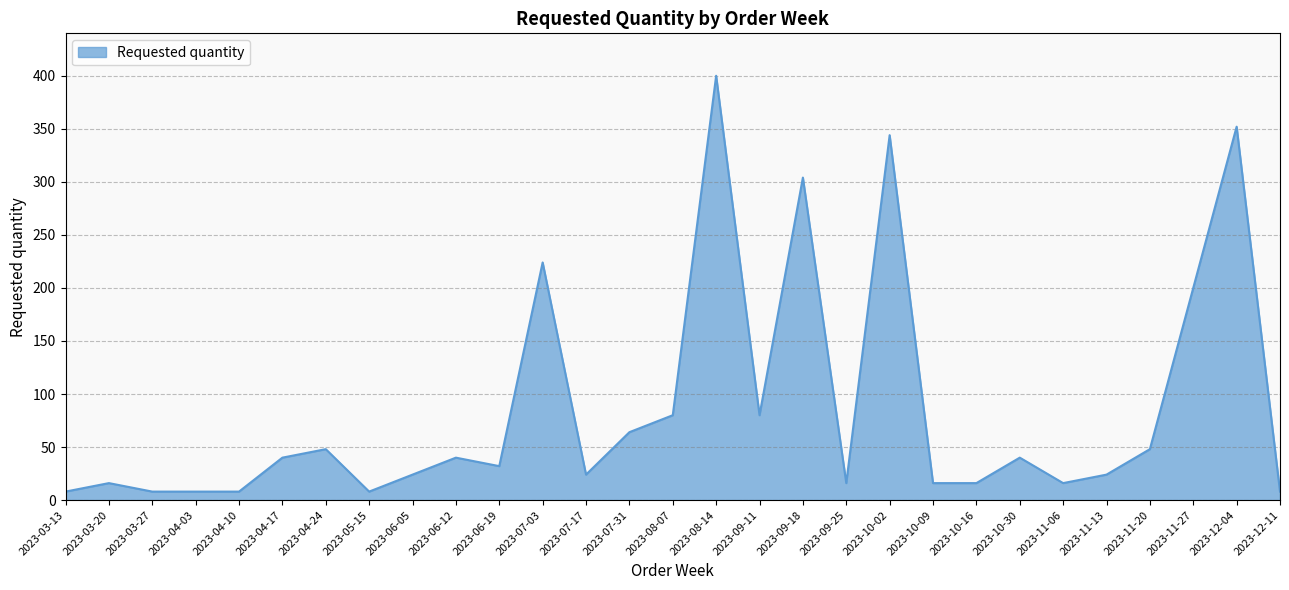

Where does the data first go above 32?

2023-04-17